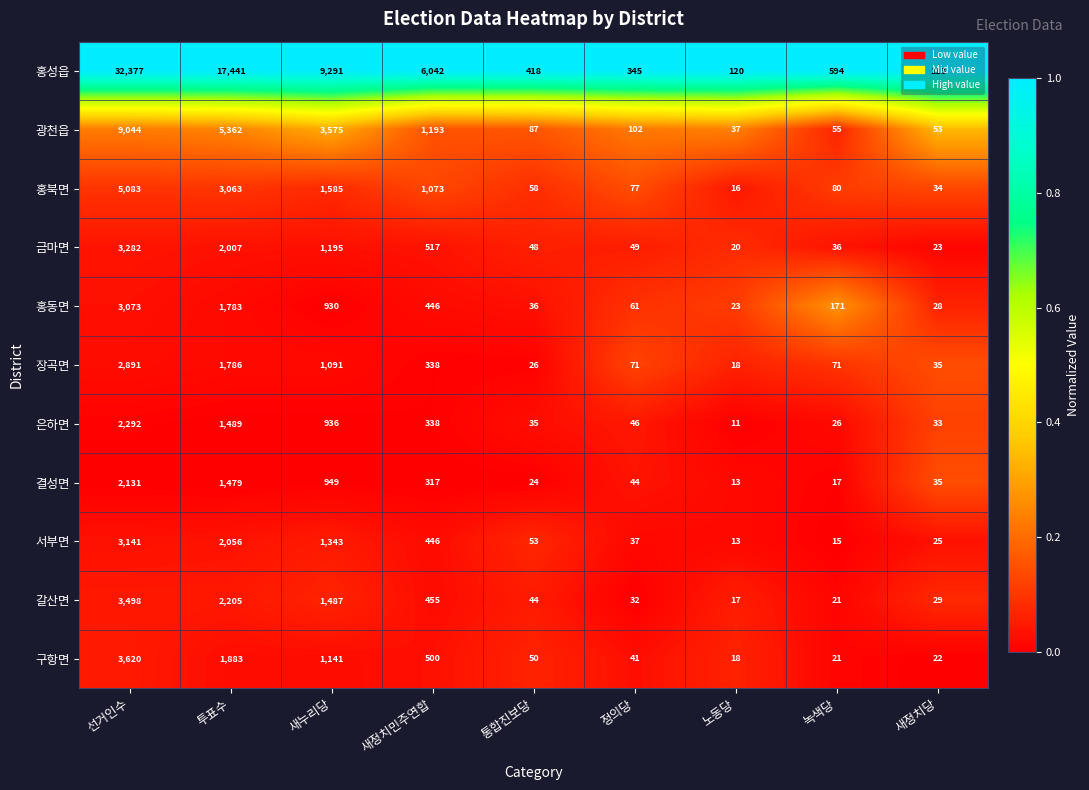

List the series in order of their peak value, lowest first.

결성면, 은하면, 장곡면, 홍동면, 서부면, 금마면, 갈산면, 구항면, 홍북면, 광천읍, 홍성읍